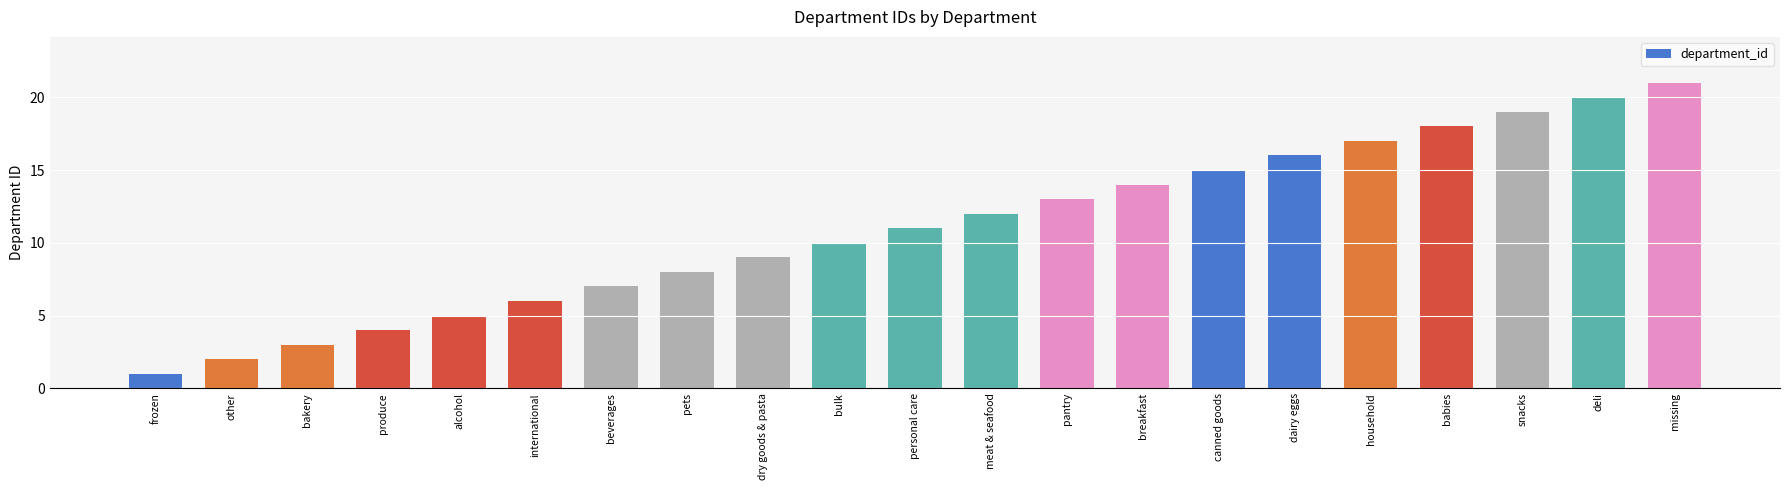

At which label is the value closest to 11?

personal care